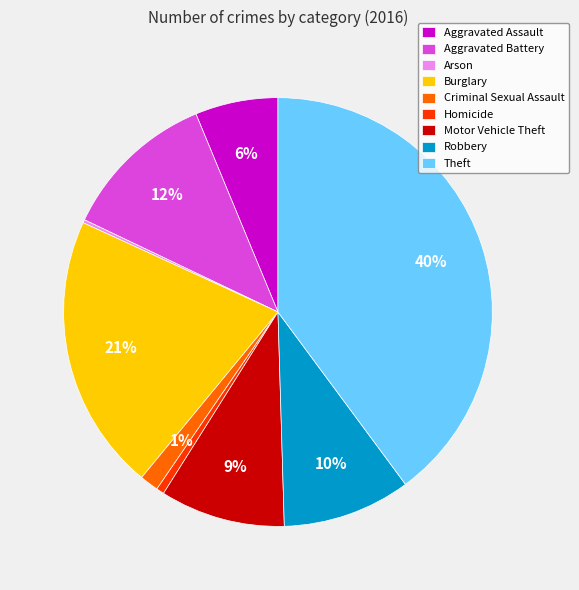

The Aggravated Assault slice represents 6% of the pie. True or false?

True